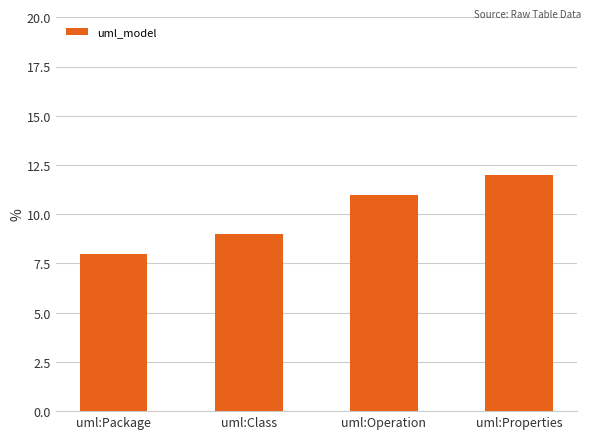

What is the sum of all values?

40